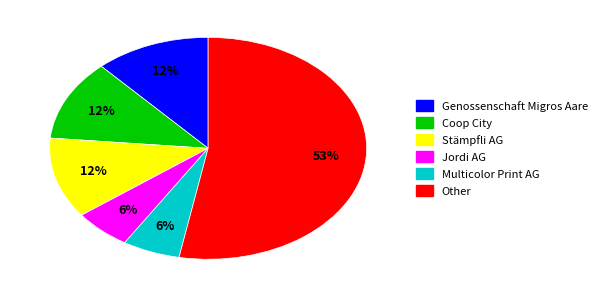

Is the sum of Jordi AG and Multicolor Print AG greater than half?

No